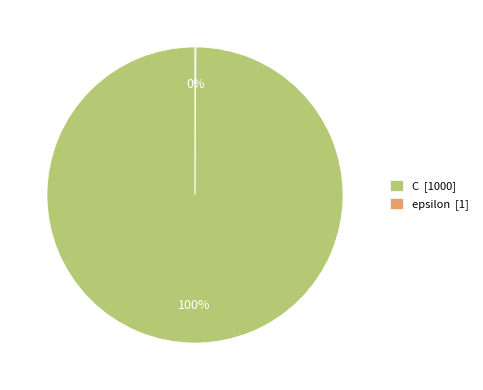

Is there any slice that represents more than half of the pie?

Yes